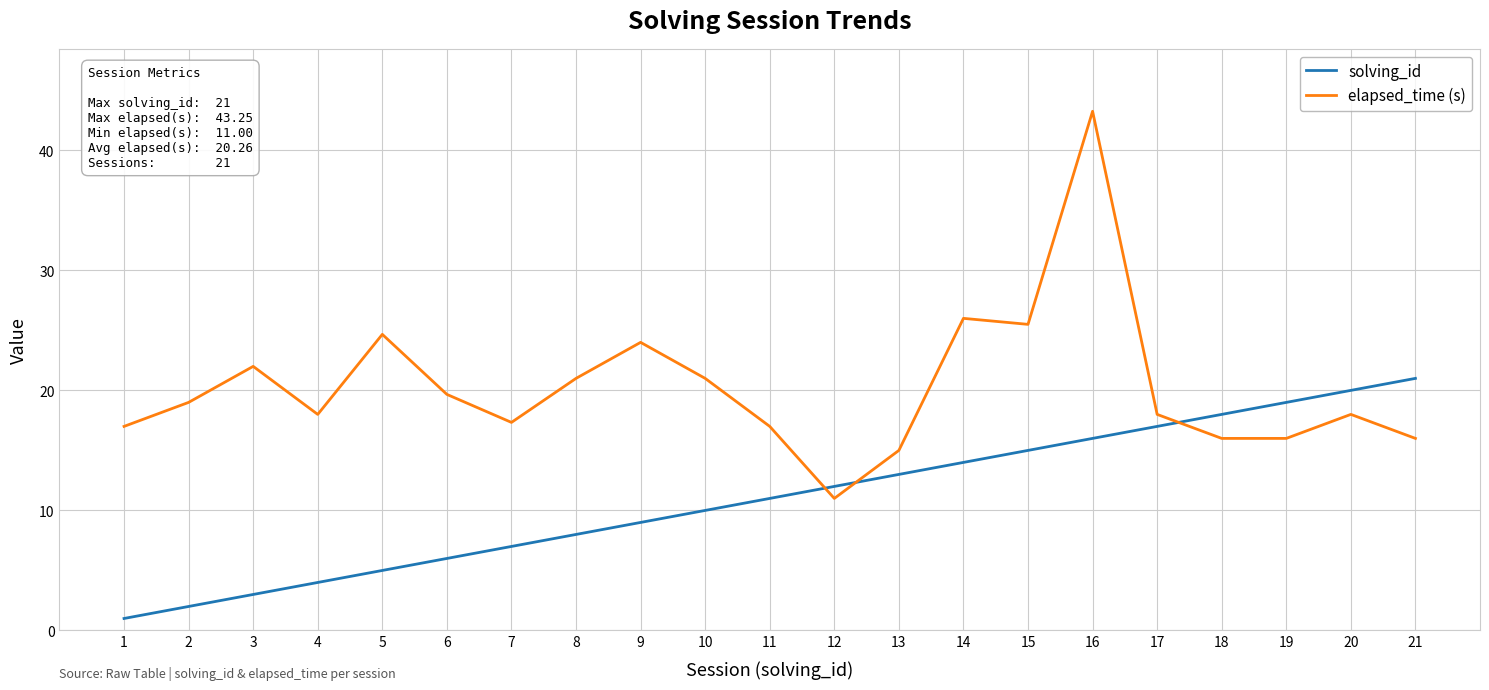

What is the smallest value displayed?

1.0